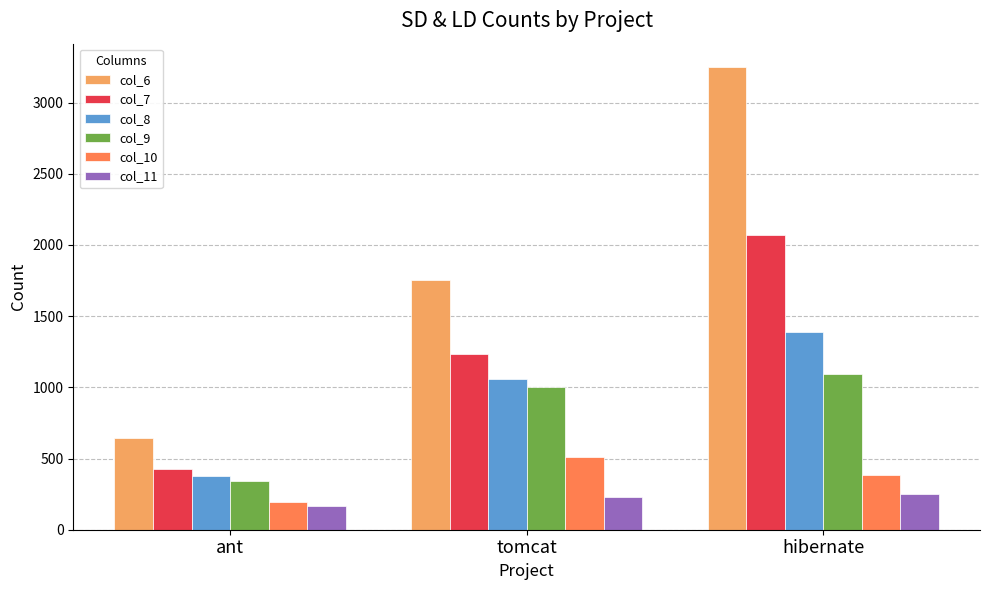

What is the highest value of the col_11 series?

249